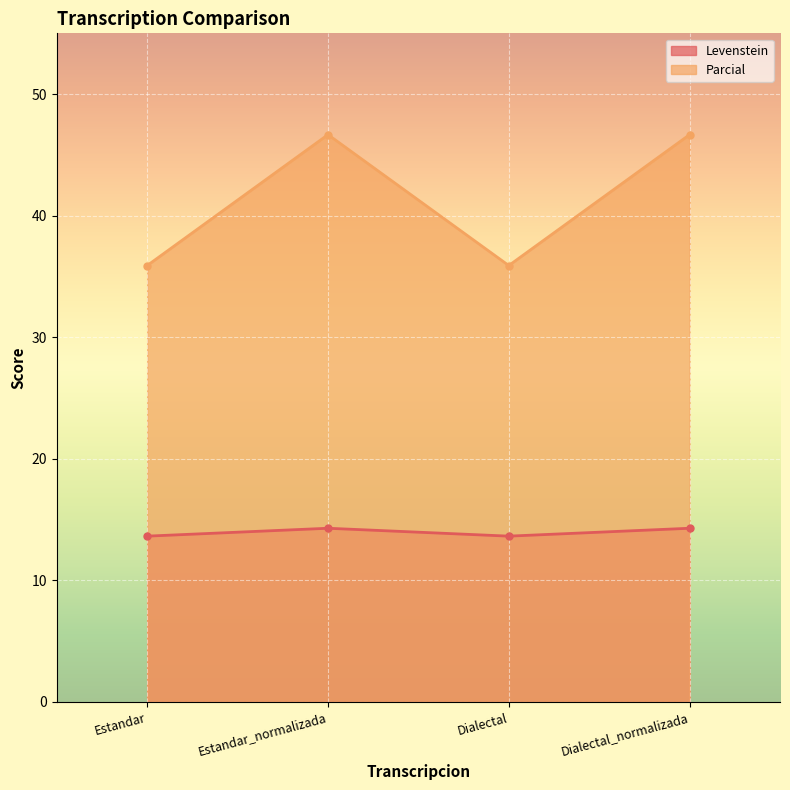

Where is the first local maximum for Levenstein?

Estandar_normalizada